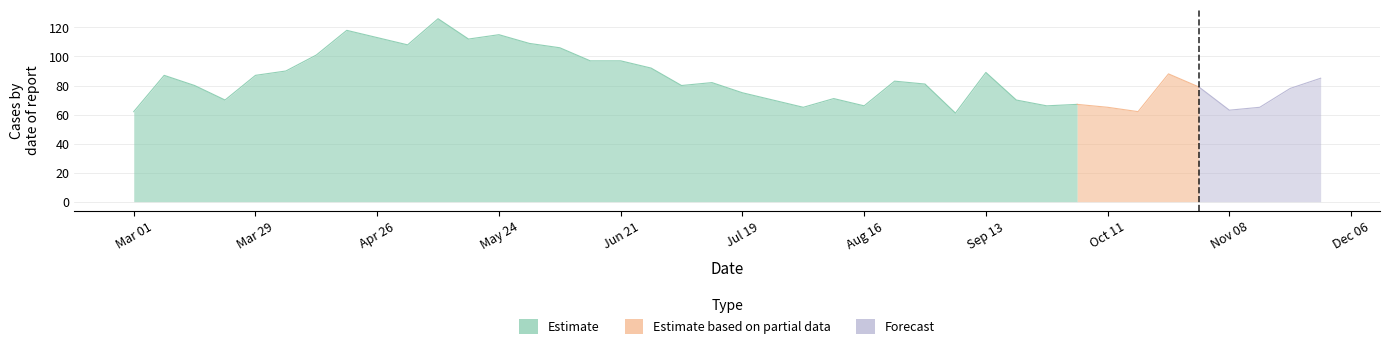

Reading right to left, transcribe all the data shown in this chart.

29-11-2020=85	22-11-2020=78	15-11-2020=65	08-11-2020=63	01-11-2020=79	25-10-2020=88	18-10-2020=62	11-10-2020=65	04-10-2020=67	27-09-2020=66	20-09-2020=70	13-09-2020=89	06-09-2020=61	30-08-2020=81	23-08-2020=83	16-08-2020=66	09-08-2020=71	02-08-2020=65	26-07-2020=70	19-07-2020=75	12-07-2020=82	05-07-2020=80	28-06-2020=92	21-06-2020=97	14-06-2020=97	07-06-2020=106	31-05-2020=109	24-05-2020=115	17-05-2020=112	10-05-2020=126	03-05-2020=108	26-04-2020=113	19-04-2020=118	12-04-2020=101	05-04-2020=90	29-03-2020=87	22-03-2020=70	15-03-2020=80	08-03-2020=87	01-03-2020=62